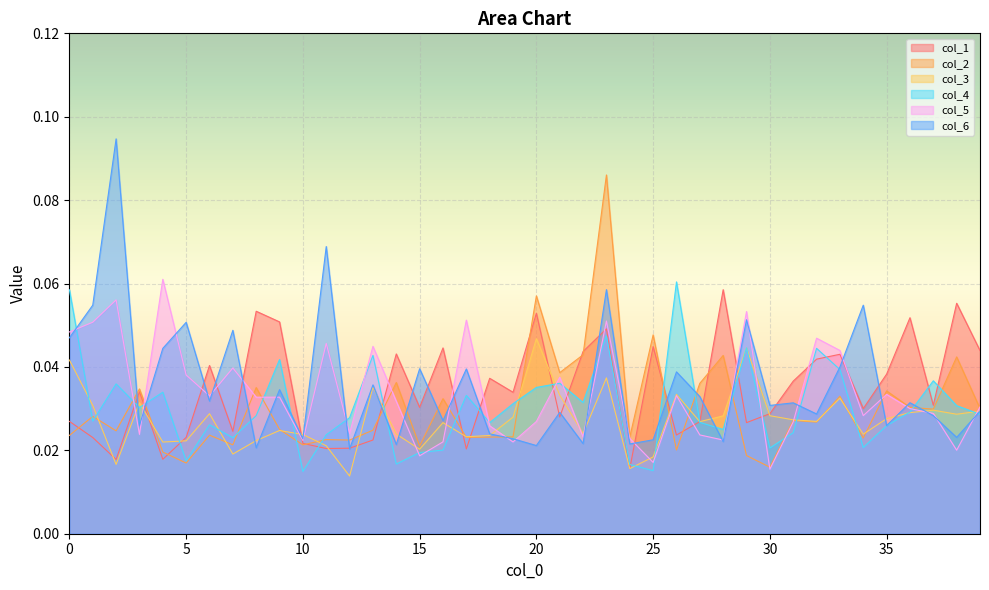

True or false: col_4 has more than 1 interior local peaks.

True